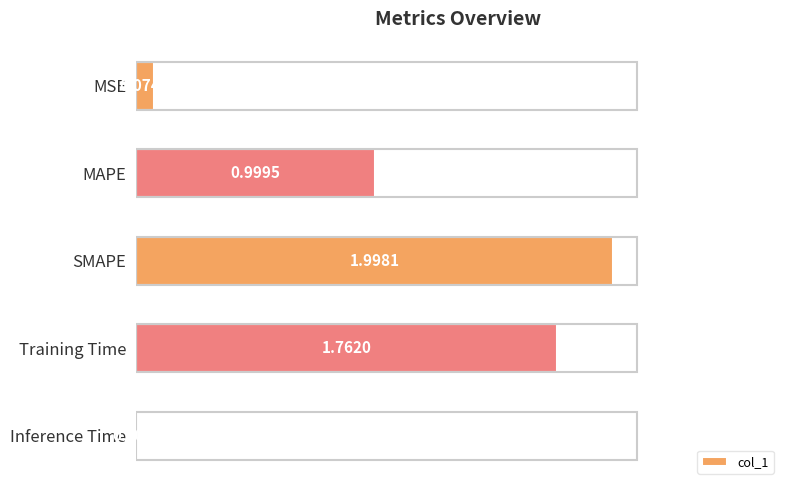

At which category does the chart reach its minimum across all series?

Inference Time